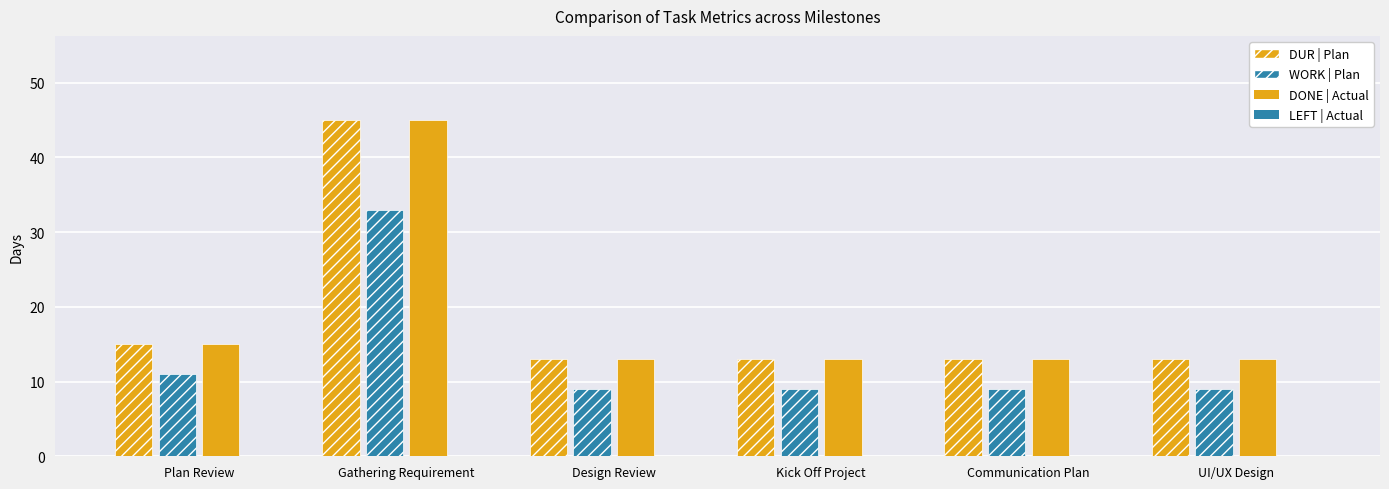

How many data points does each series have?

6